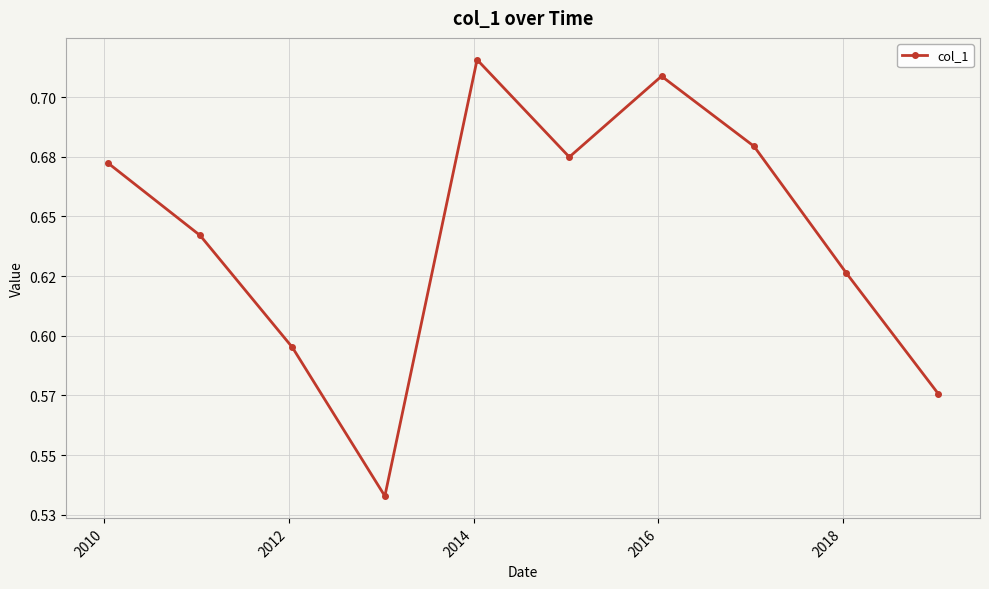

Does the chart have visible grid lines?

Yes